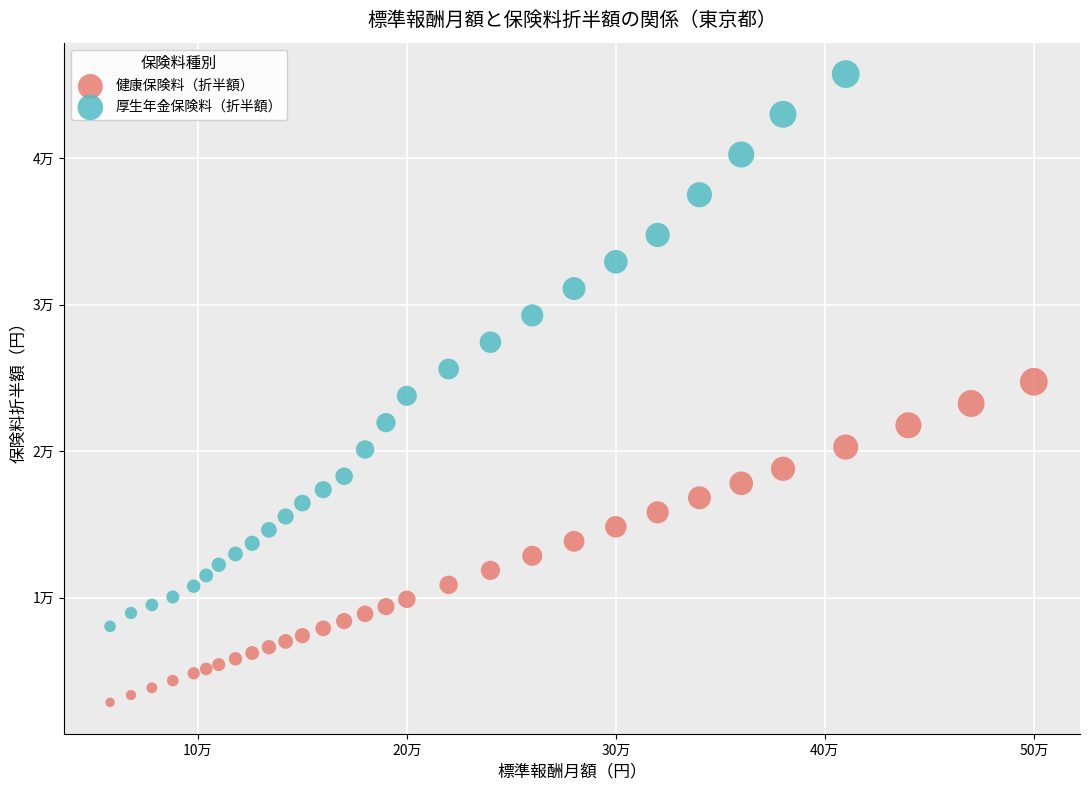

What are all the series names shown in the legend?

健康保険料（折半額）, 厚生年金保険料（折半額）